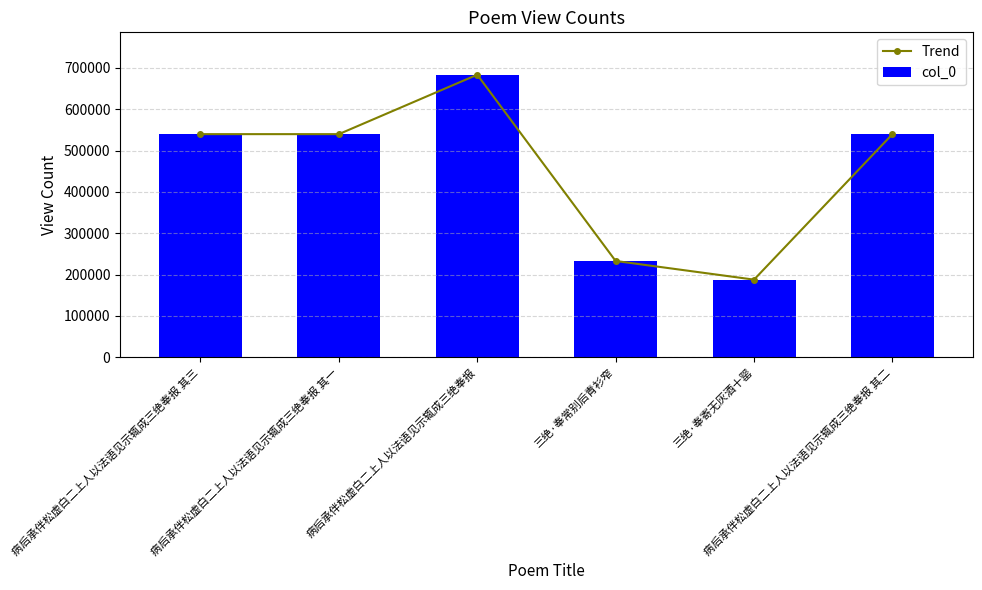

Rank the series at 病后承伴松虚白二上人以法语见示辄成三绝奉报 其二 from highest to lowest value.

Trend, col_0